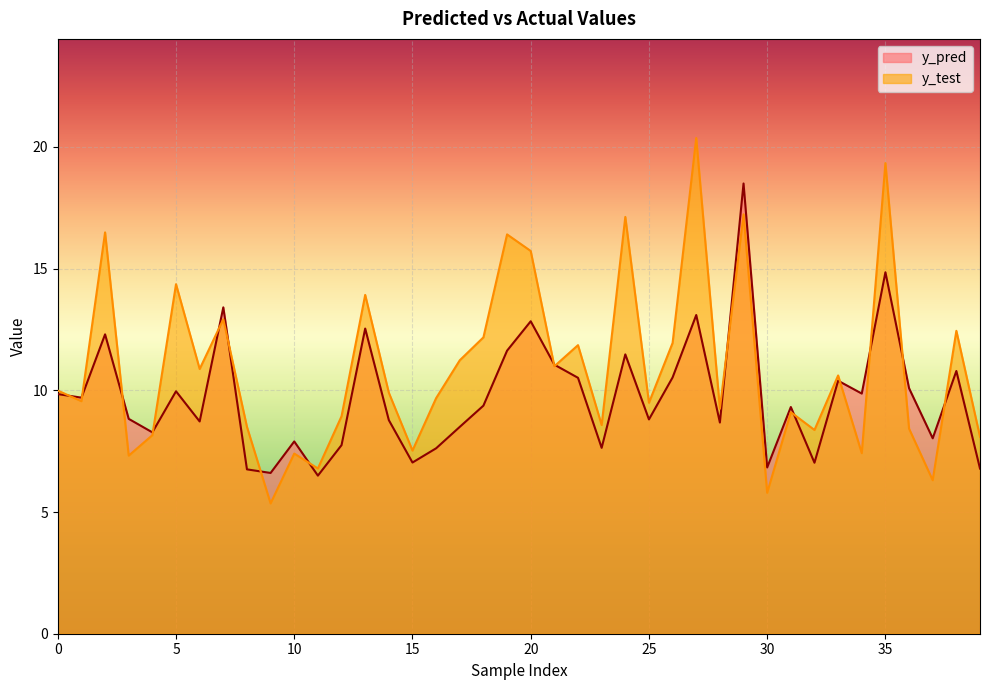

At which category is the sum across all series the highest?

29